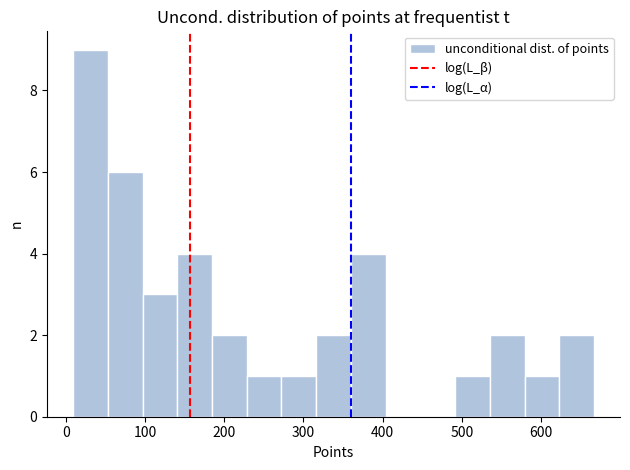

Reading left to right, transcribe this chart: for each bar, give the range it covers on the x-axis and its height. Neither the bar edges nor the heights are printed on the chart, so give them approximately, as read against the axes.

10 to 50: 9
50 to 100: 6
100 to 140: 3
140 to 180: 4
180 to 230: 2
230 to 270: 1
270 to 320: 1
320 to 360: 2
360 to 400: 4
400 to 450: 0
450 to 490: 0
490 to 540: 1
540 to 580: 2
580 to 620: 1
620 to 670: 2